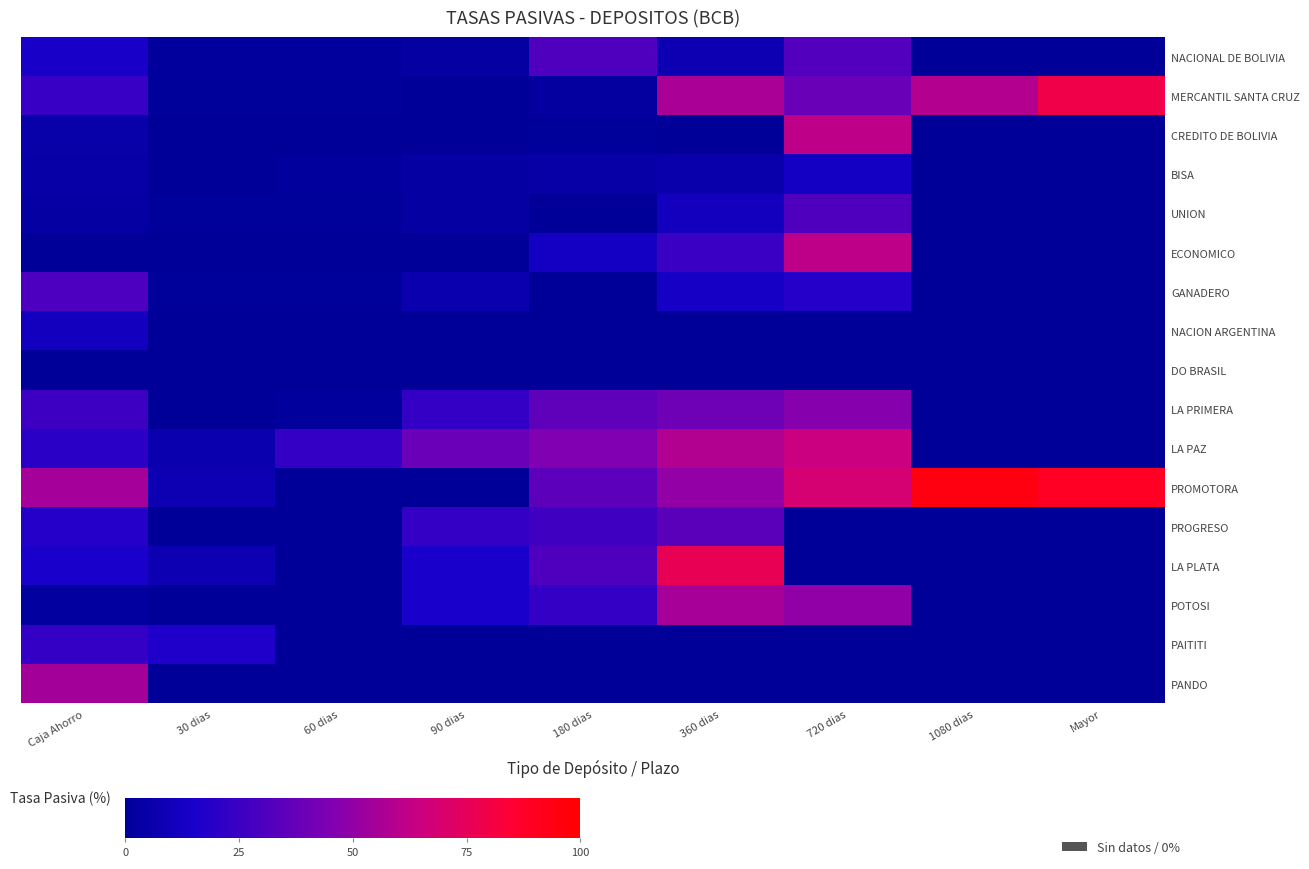

At 360 dias, list the series in order from smallest to largest.

CREDITO DE BOLIVIA, NACION ARGENTINA, DO BRASIL, PAITITI, PANDO, BISA, NACIONAL DE BOLIVIA, UNION, GANADERO, ECONOMICO, PROGRESO, LA PRIMERA, PROMOTORA, POTOSI, MERCANTIL SANTA CRUZ, LA PAZ, LA PLATA